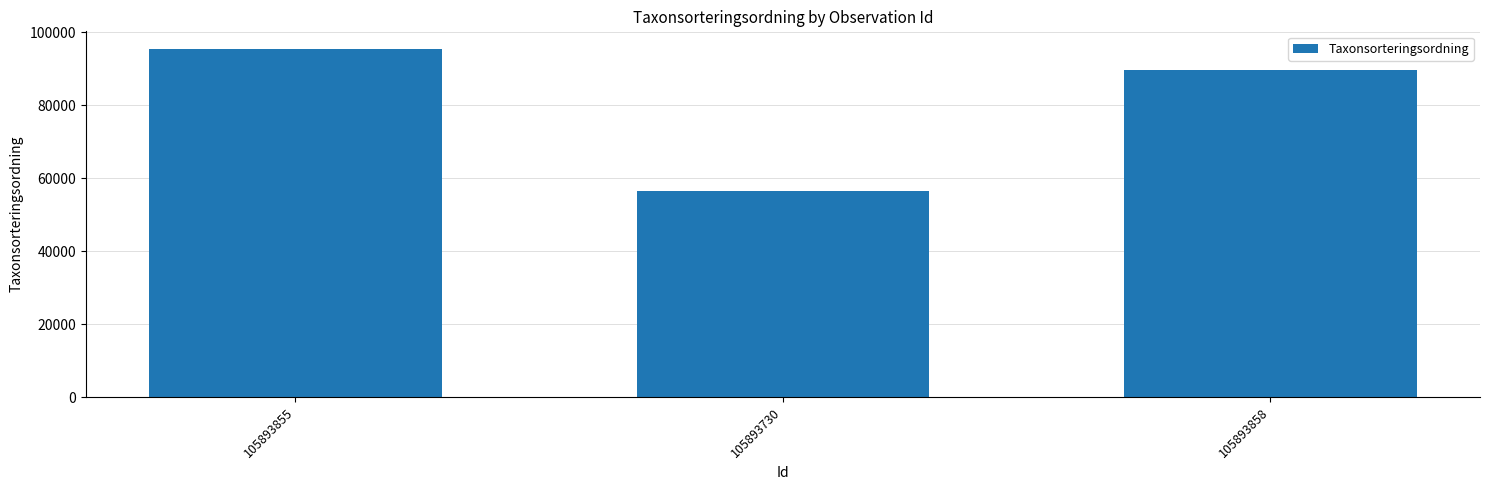

At which label is the value closest to 76028?

105893858